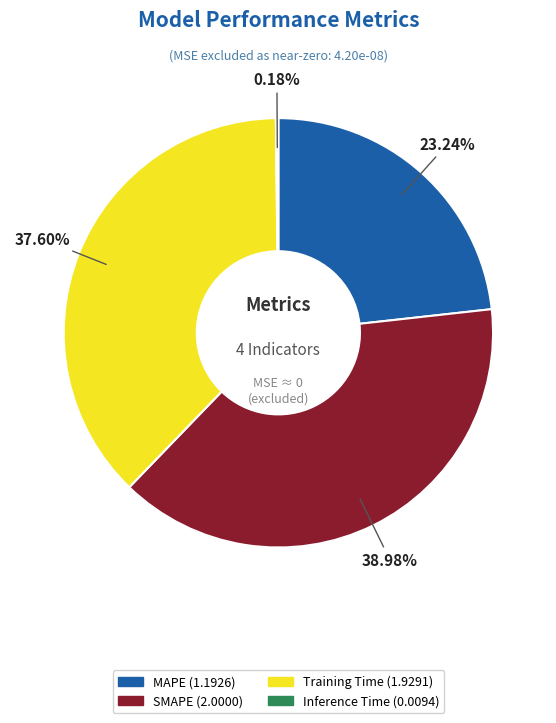

Is it true that Training Time is 38% of the pie?

True